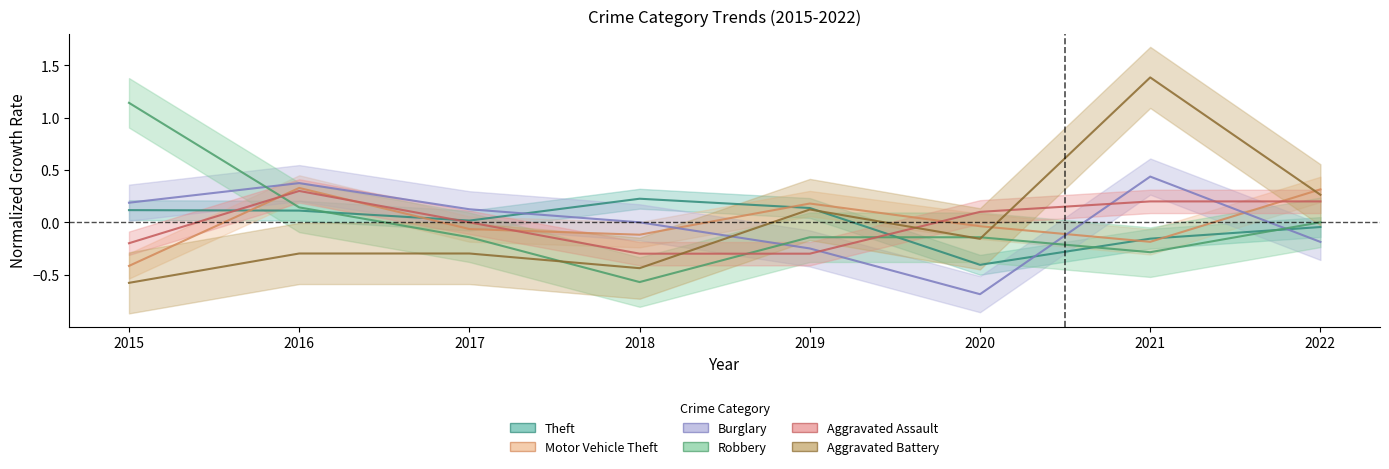

Reading left to right, transcribe all the data shown in this chart.

Theft: 2015=0.1	2016=0.1	2017=0.0	2018=0.2	2019=0.1	2020=-0.4	2021=-0.2	2022=-0.0
Motor Vehicle Theft: 2015=-0.4	2016=0.3	2017=-0.1	2018=-0.1	2019=0.2	2020=-0.0	2021=-0.2	2022=0.3
Burglary: 2015=0.2	2016=0.4	2017=0.1	2018=0.0	2019=-0.2	2020=-0.7	2021=0.4	2022=-0.2
Robbery: 2015=1.1	2016=0.1	2017=-0.1	2018=-0.6	2019=-0.1	2020=-0.1	2021=-0.3	2022=0.0
Aggravated Assault: 2015=-0.2	2016=0.3	2017=0.0	2018=-0.3	2019=-0.3	2020=0.1	2021=0.2	2022=0.2
Aggravated Battery: 2015=-0.6	2016=-0.3	2017=-0.3	2018=-0.4	2019=0.1	2020=-0.2	2021=1.4	2022=0.3